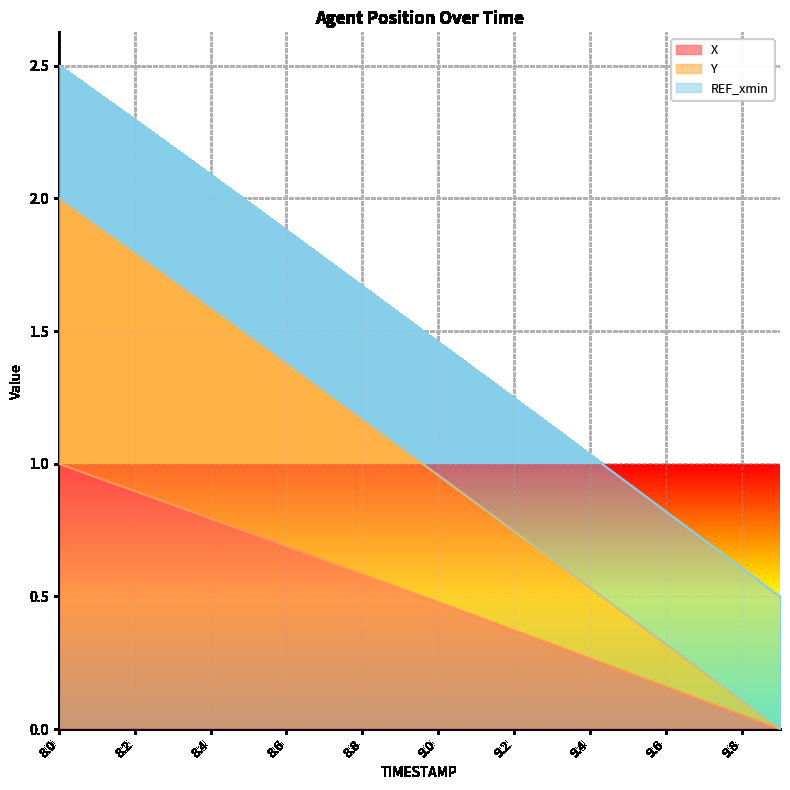

At which label is Y closest to 1?

9.0